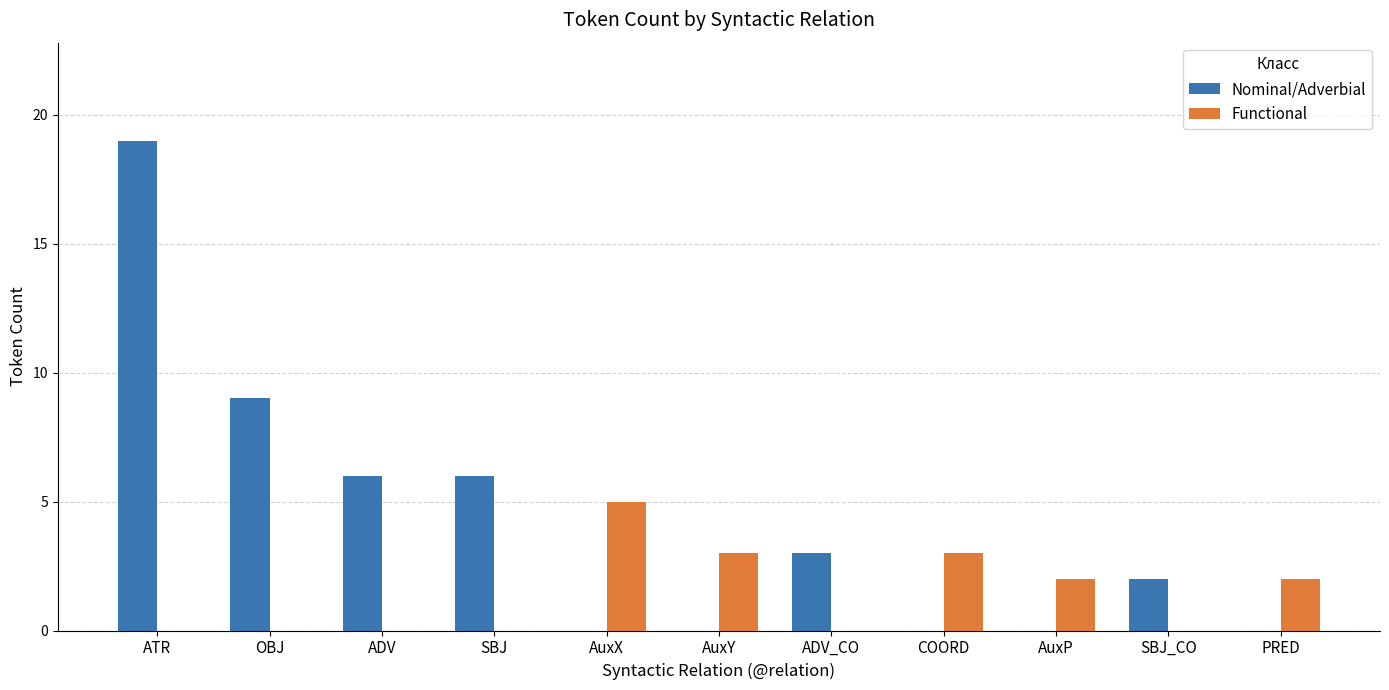

The Nominal/Adverbial series shows 11 at AuxP. True or false?

False